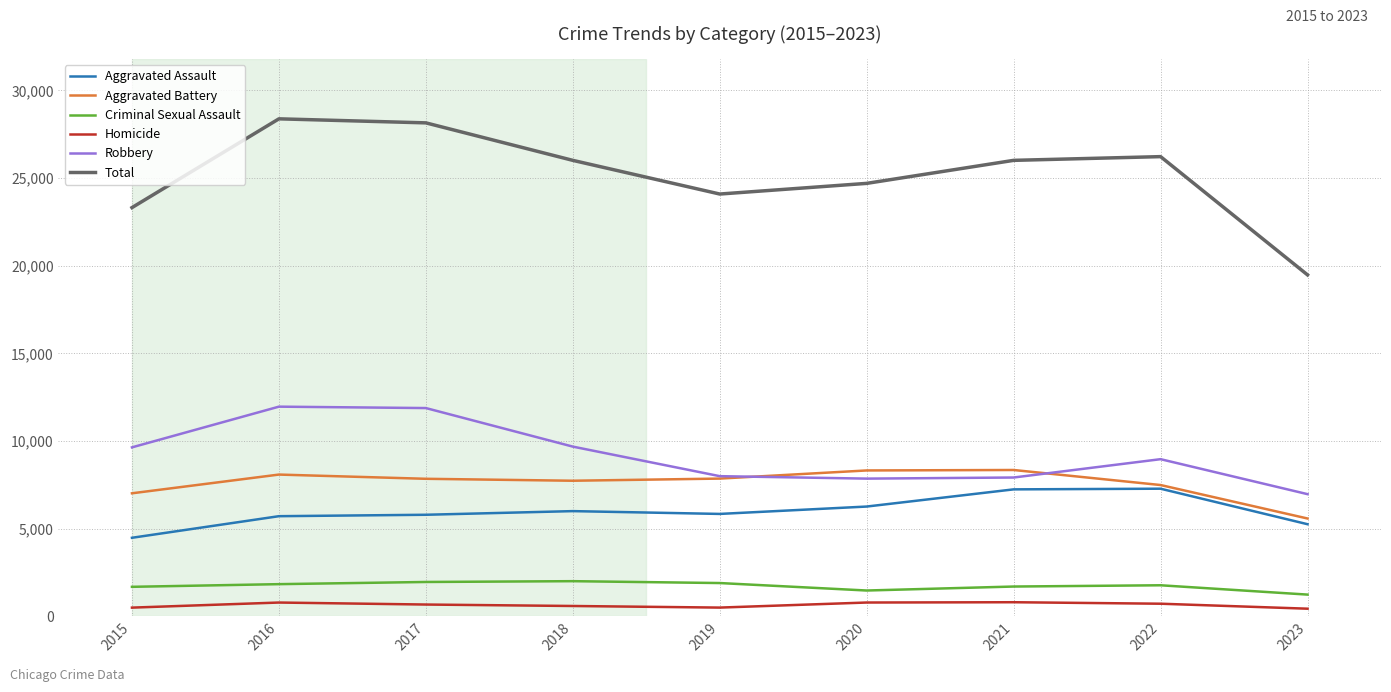

What is the lowest value of the Total series?

19477